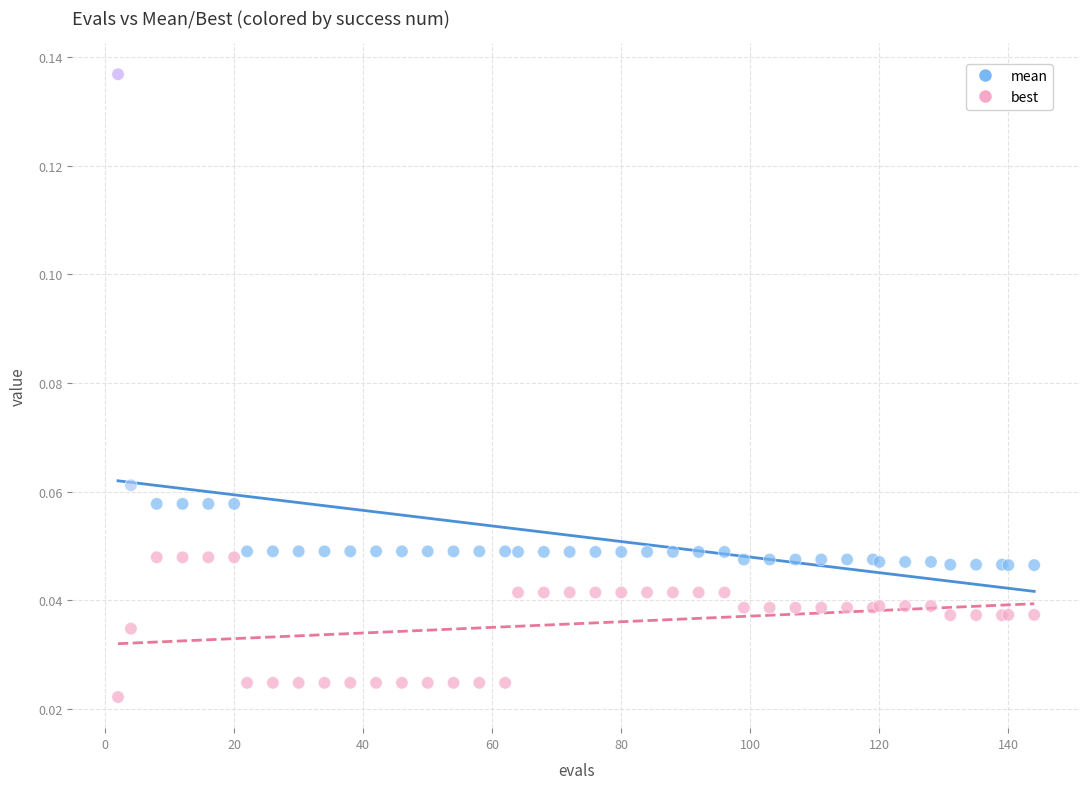

What is the X range (max minus min) for the scatter plot?

142.0